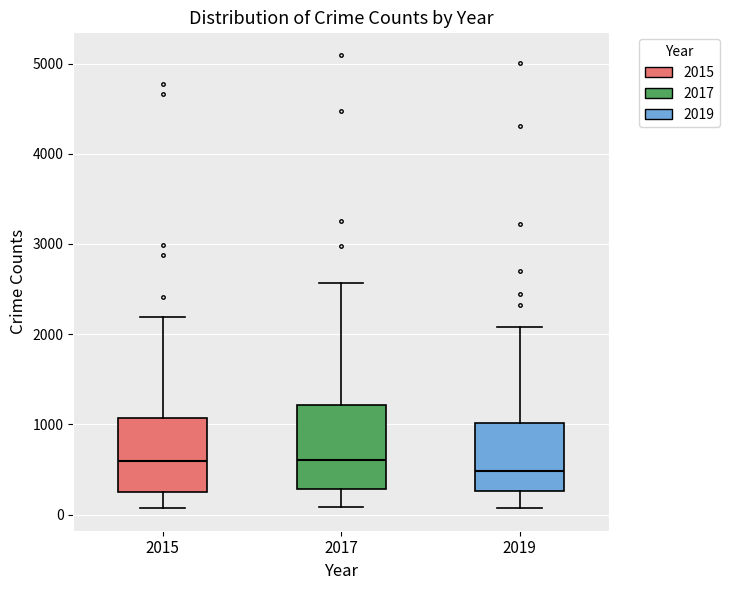

Which box is the tallest, from its lower edge to its upper edge?

2017